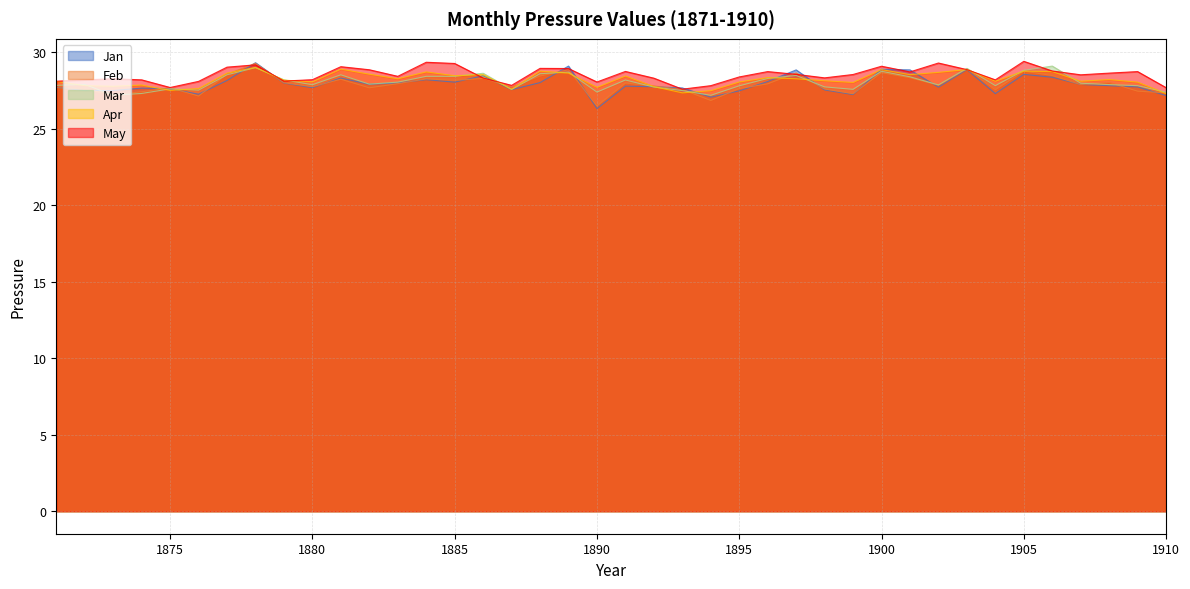

Rank the categories by Jan value from lowest to highest.

1890, 1894, 1910, 1899, 1876, 1904, 1895, 1872, 1873, 1898, 1887, 1875, 1874, 1893, 1880, 1871, 1902, 1909, 1892, 1891, 1908, 1907, 1882, 1879, 1883, 1888, 1885, 1896, 1877, 1884, 1881, 1906, 1886, 1905, 1897, 1901, 1903, 1900, 1889, 1878